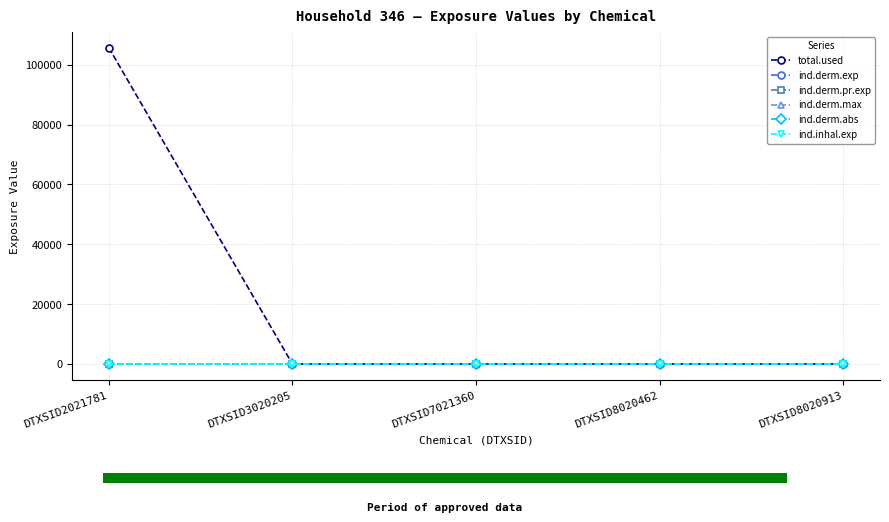

Between DTXSID7021360 and DTXSID8020913, which is larger?

DTXSID7021360